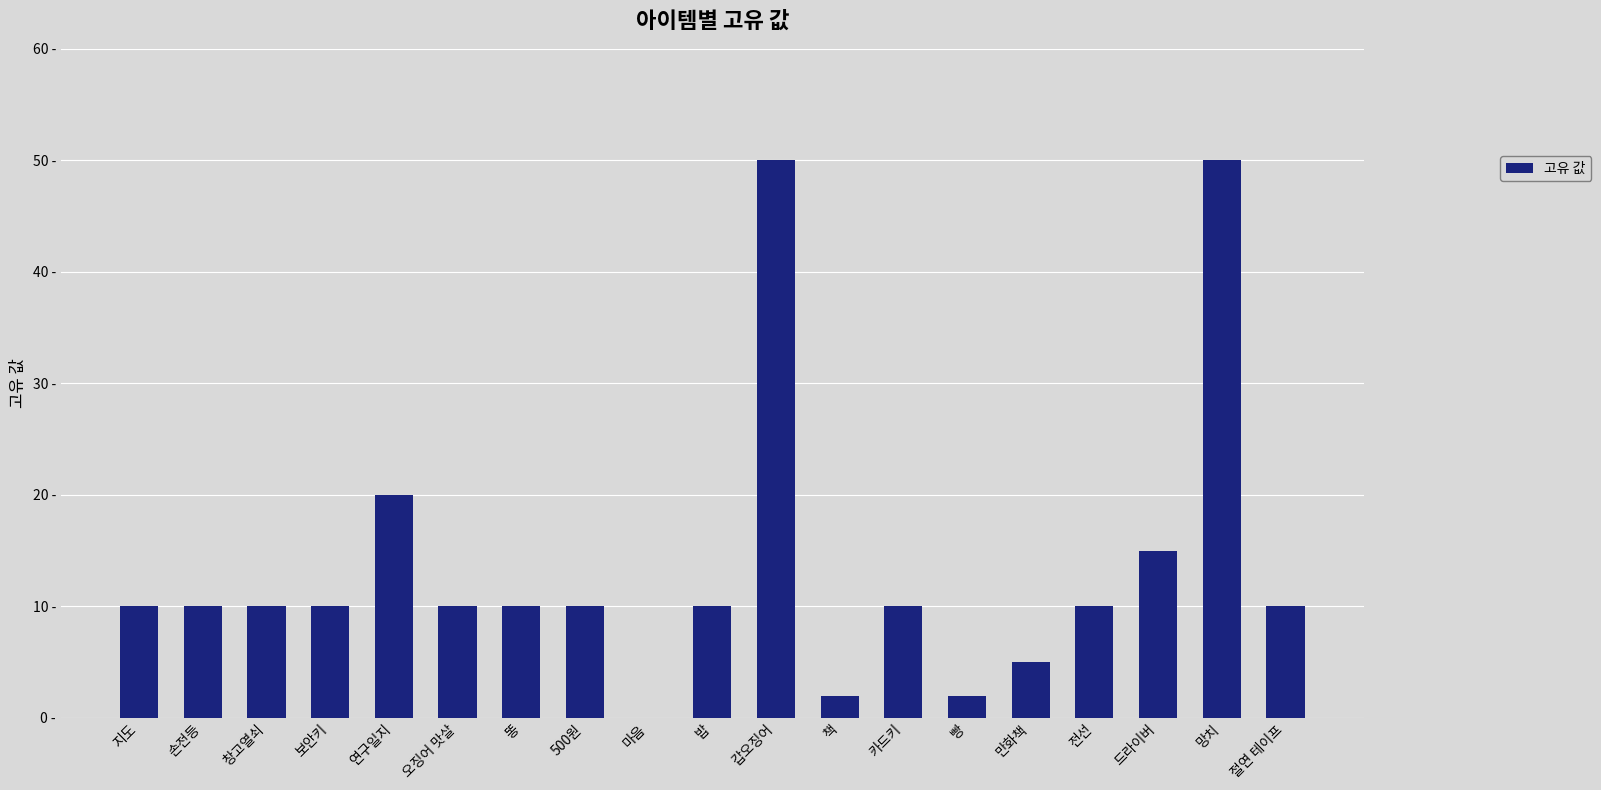

Where is the data nearest to the value 25?

연구일지